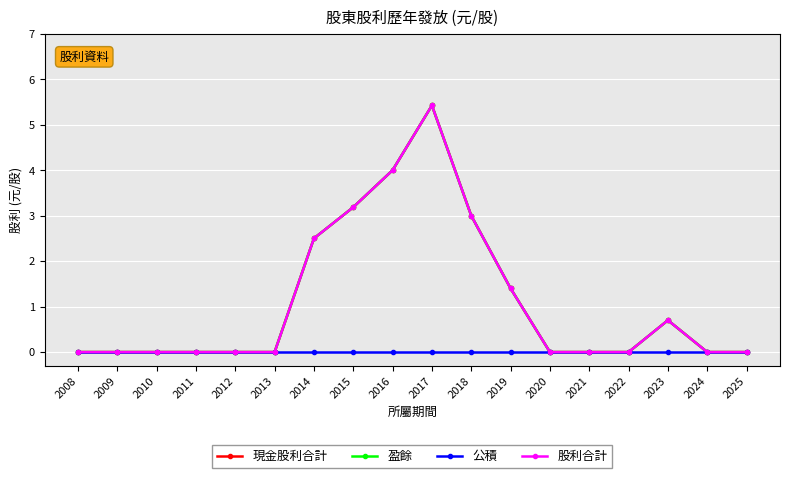

Rank the series by their maximum value, from lowest to highest.

公積, 現金股利合計, 盈餘, 股利合計